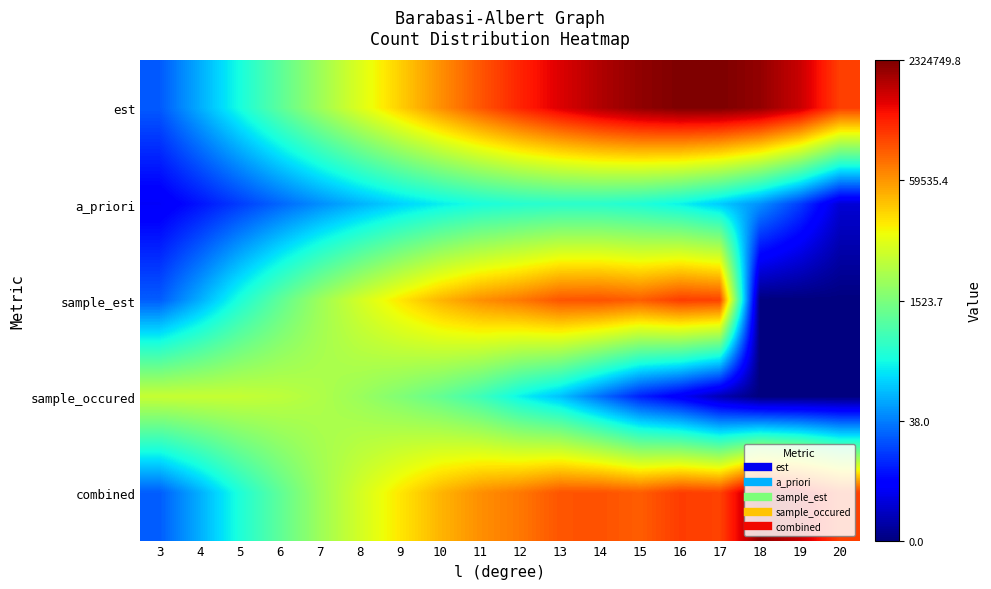

Rank the series at 18 from highest to lowest value.

est, combined, a_priori, sample_est, sample_occured